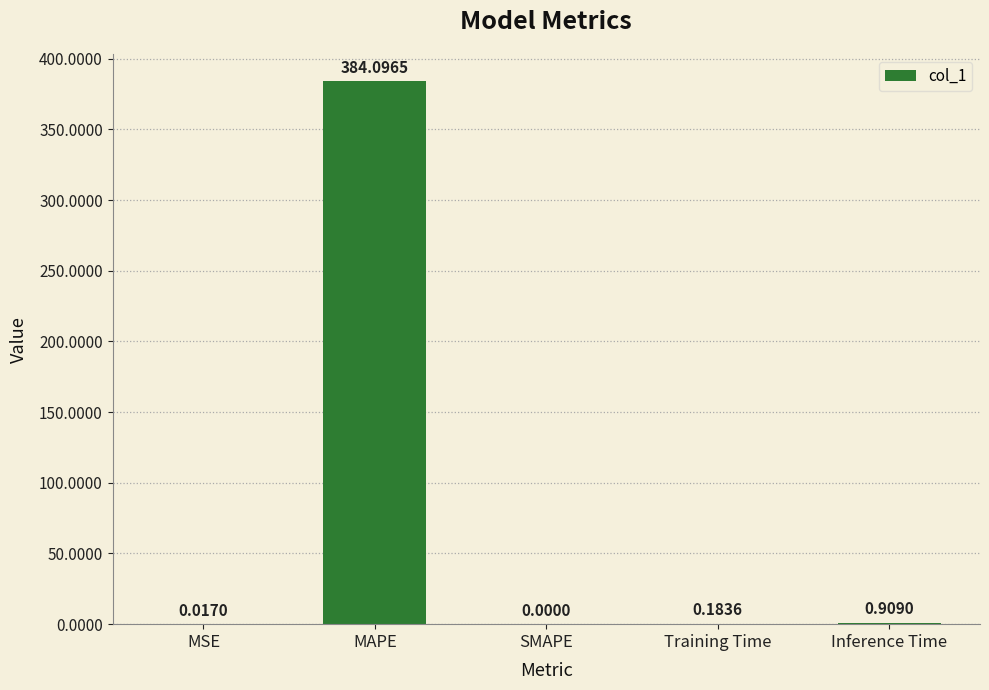

Does the chart contain stacked bars?

No